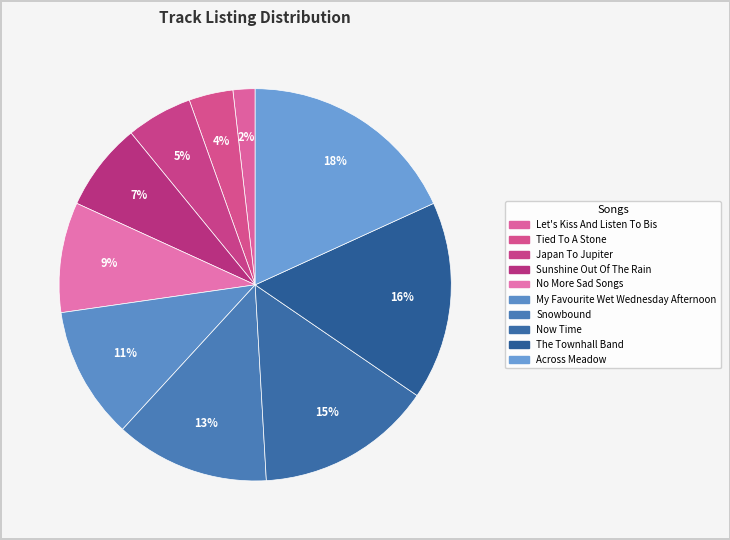

How much of the chart is everything except Snowbound?

87.3%